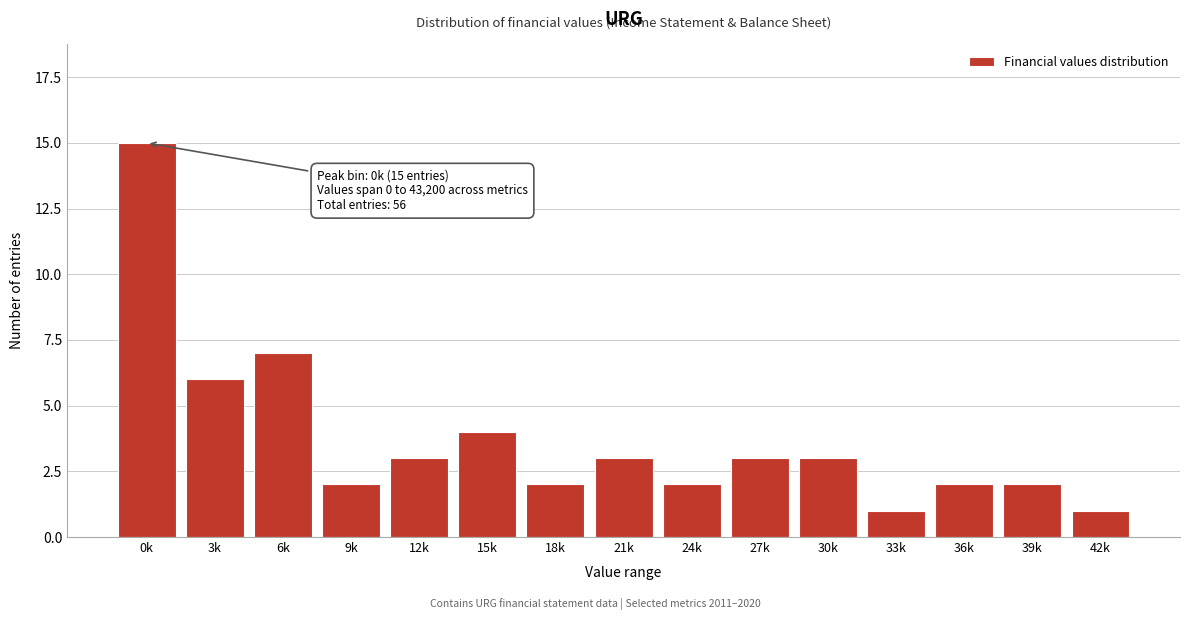

Reading left to right, what are all the values shown in this chart?

0k=15	3k=6	6k=7	9k=2	12k=3	15k=4	18k=2	21k=3	24k=2	27k=3	30k=3	33k=1	36k=2	39k=2	42k=1